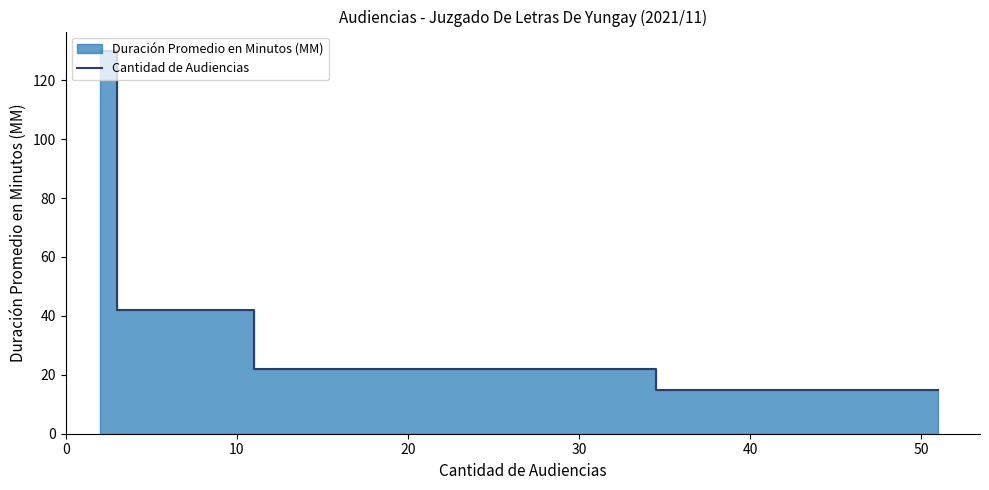

What is the maximum value for Cantidad de Audiencias?

130